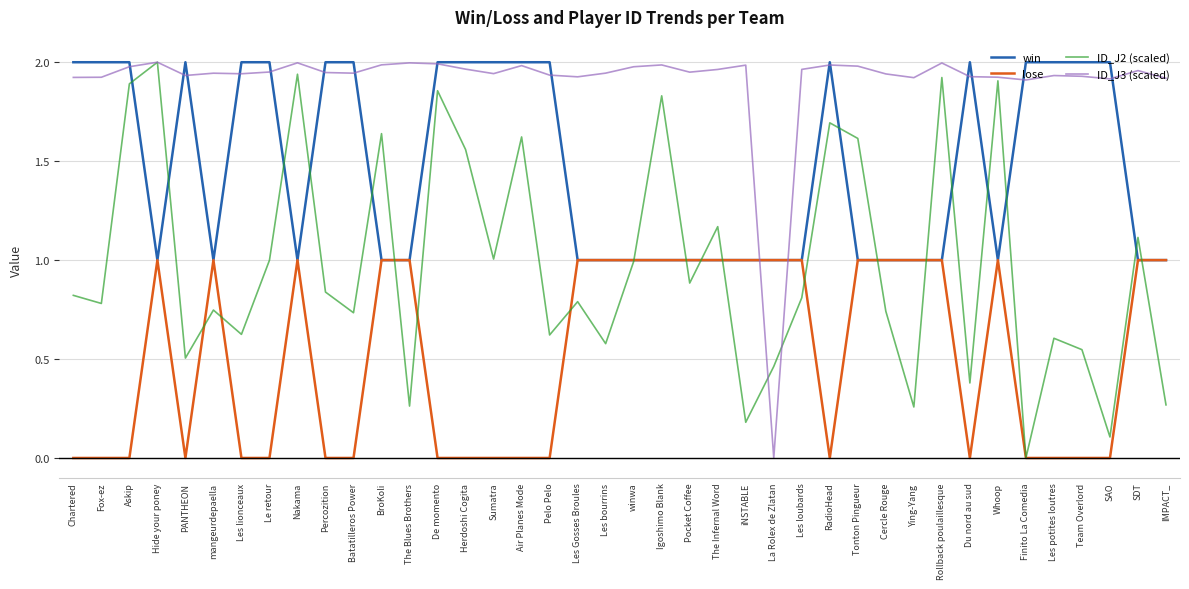

What position from the left is Cercle Rouge?

30